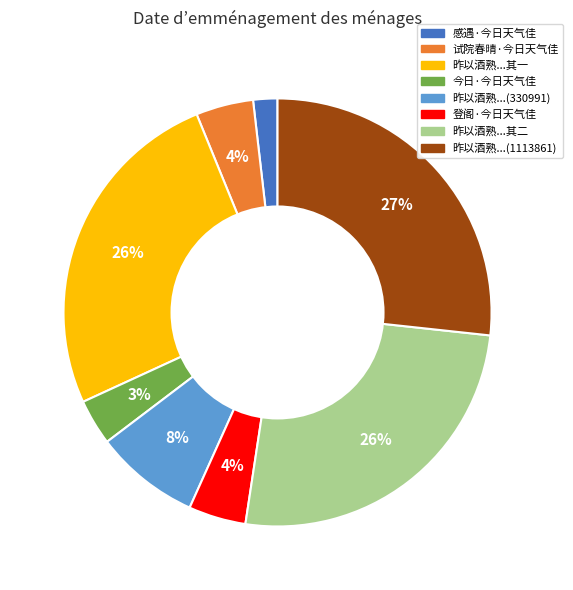

To the nearest percent, what portion does 登阁·今日天气佳 represent?

4%